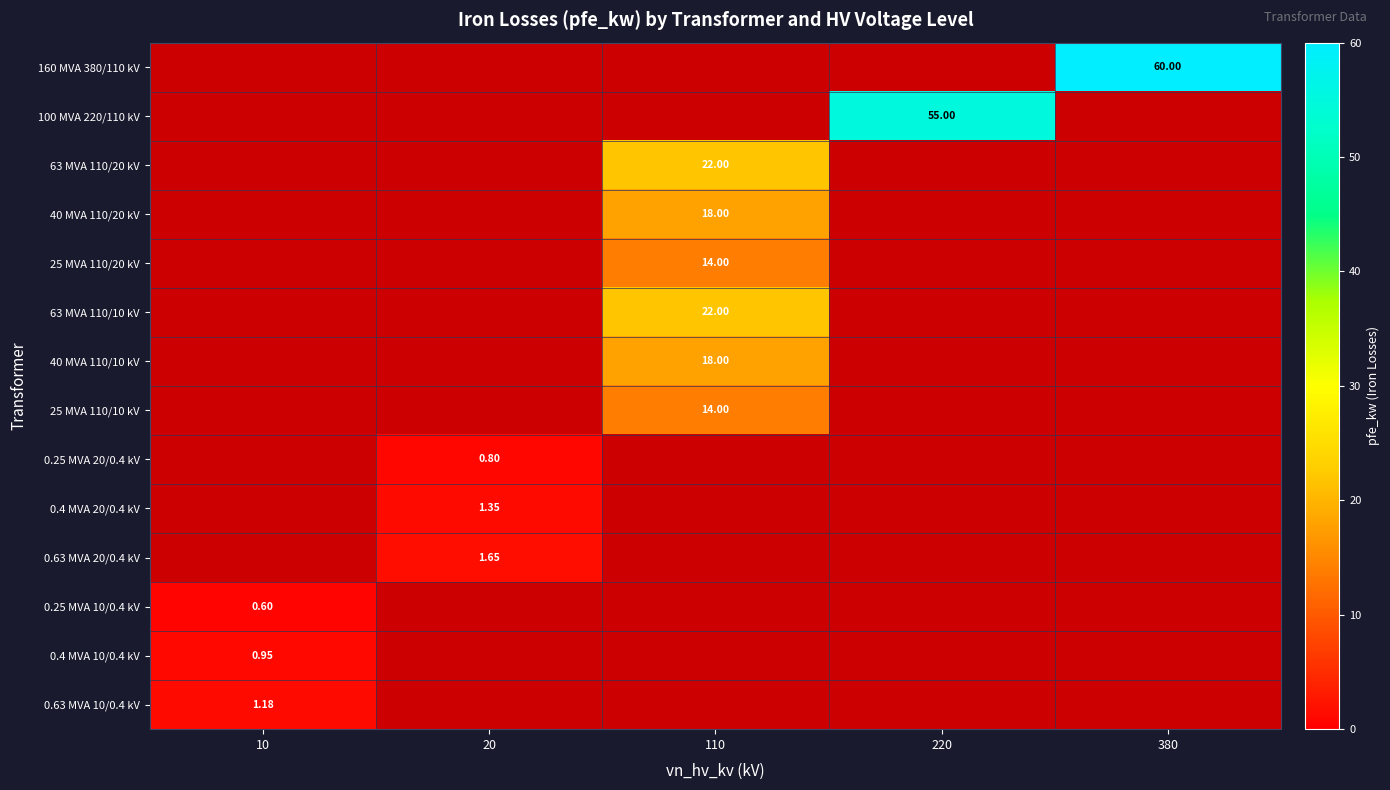

At how many categories does at least one series exceed 40?

2